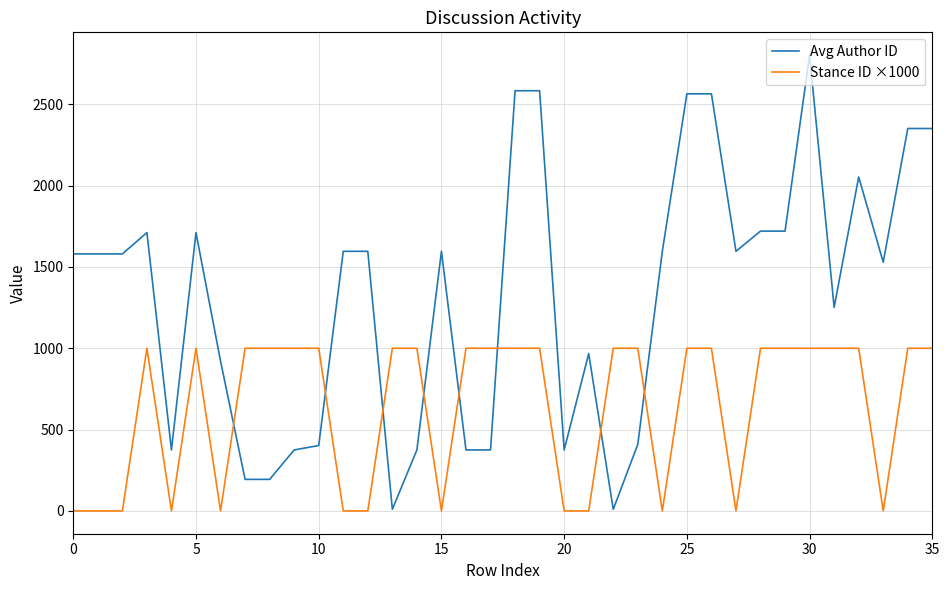

Which series ends up on top after the final intersection of Stance ID ×1000 and Avg Author ID?

Avg Author ID